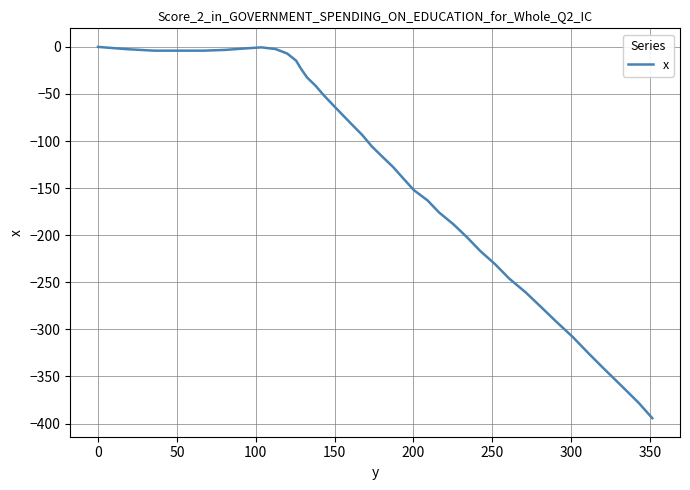

What is the difference between the maximum and minimum values?

394.3